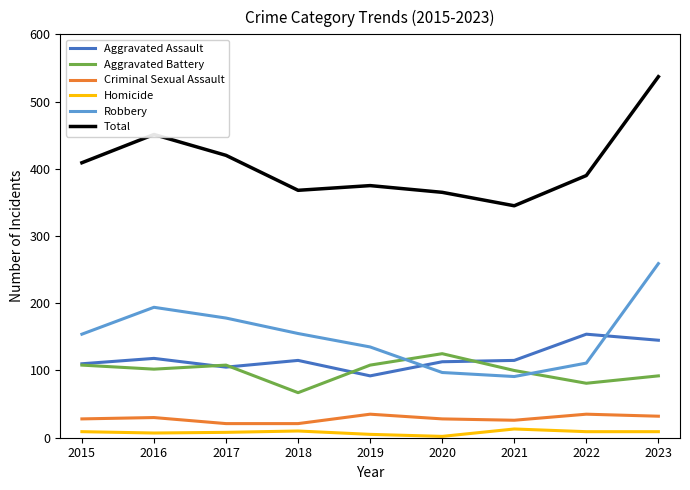

Which label corresponds to the largest value in the chart?

2023